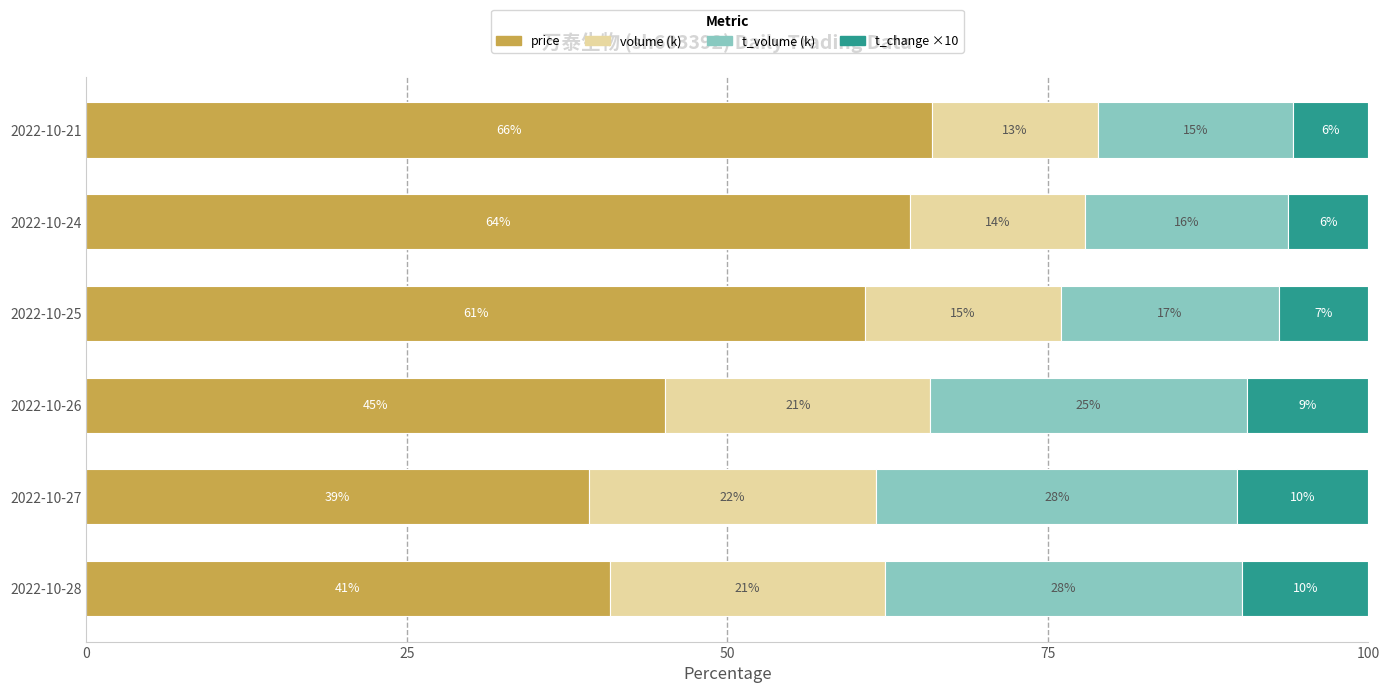

What is the difference between the second highest and minimum values in the t_volume (k) series?

12.7